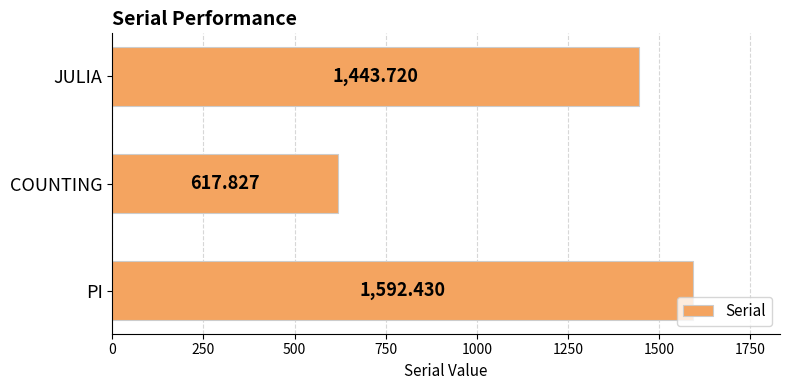

At which label is the value closest to 1105?

JULIA